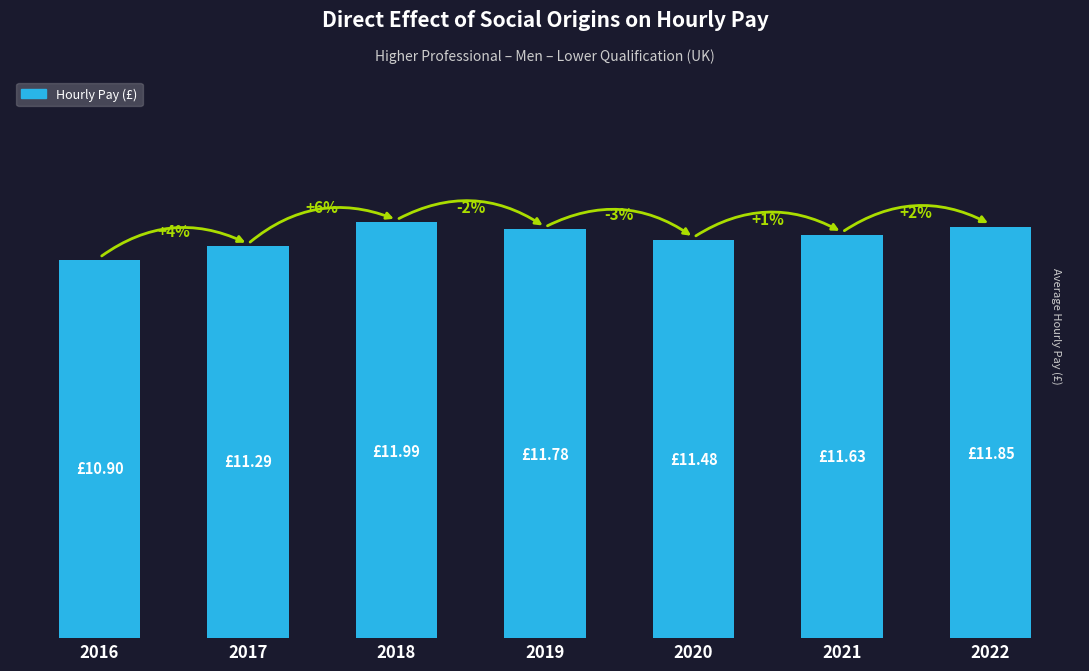

Are the bars horizontal?

No